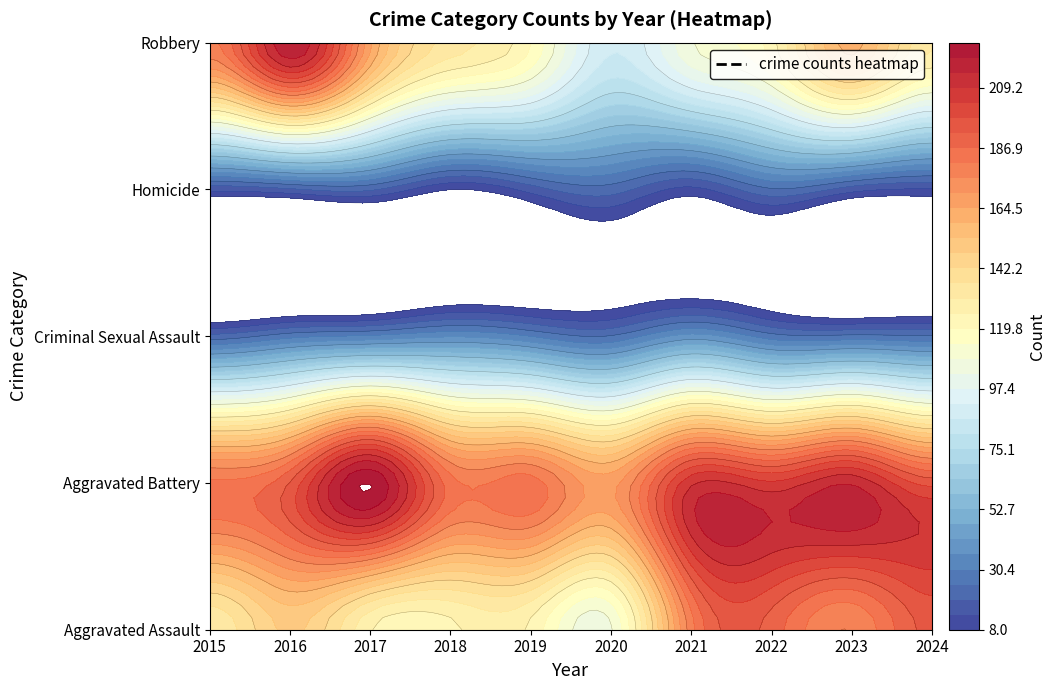

What is the difference between the maximum and minimum values in the Aggravated Assault series?

86